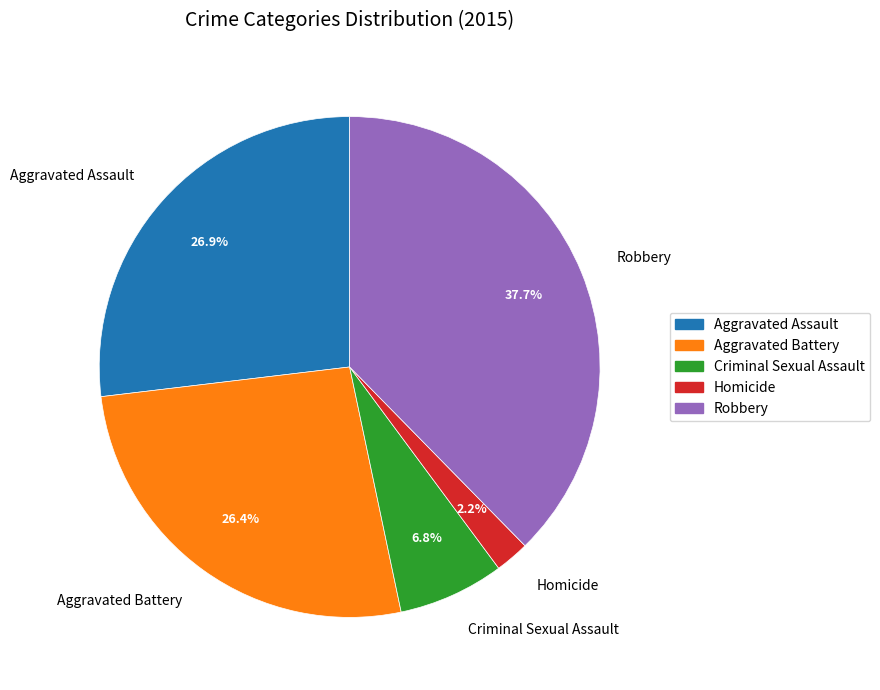

To the nearest percent, what portion does Aggravated Assault represent?

27%